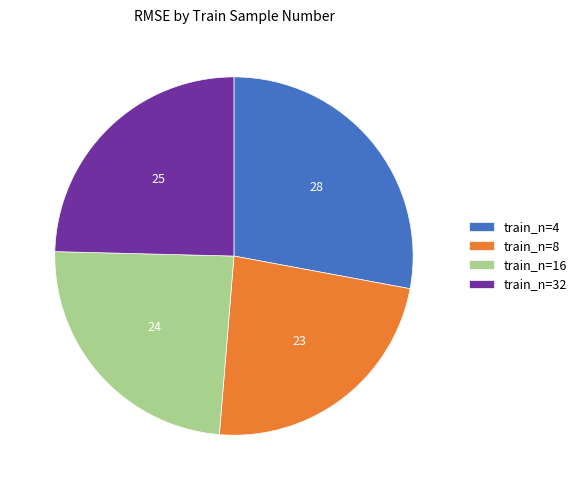

Which category has the smallest portion of the pie?

train_n=8